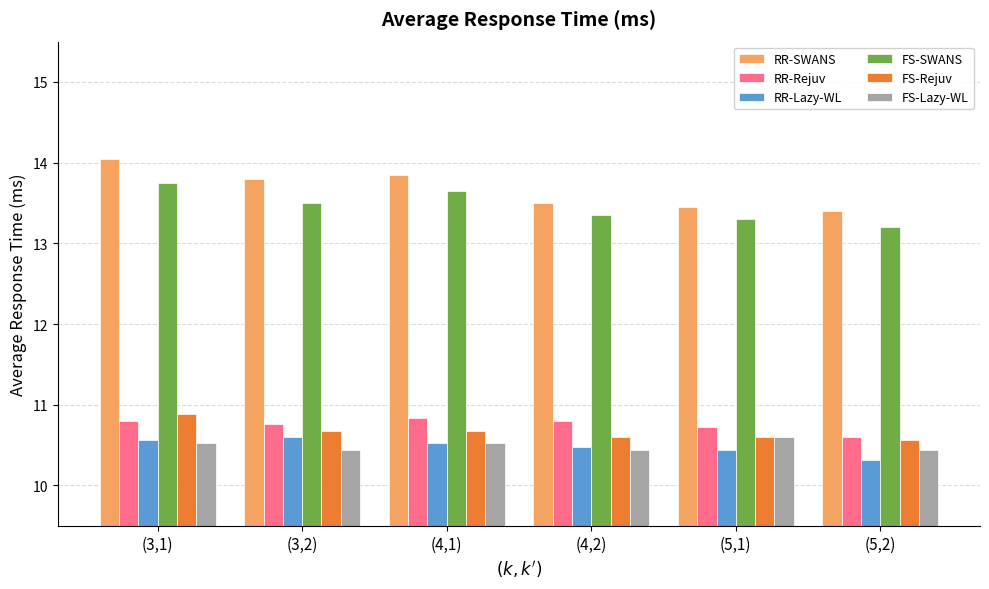

Does the chart contain any negative values?

No